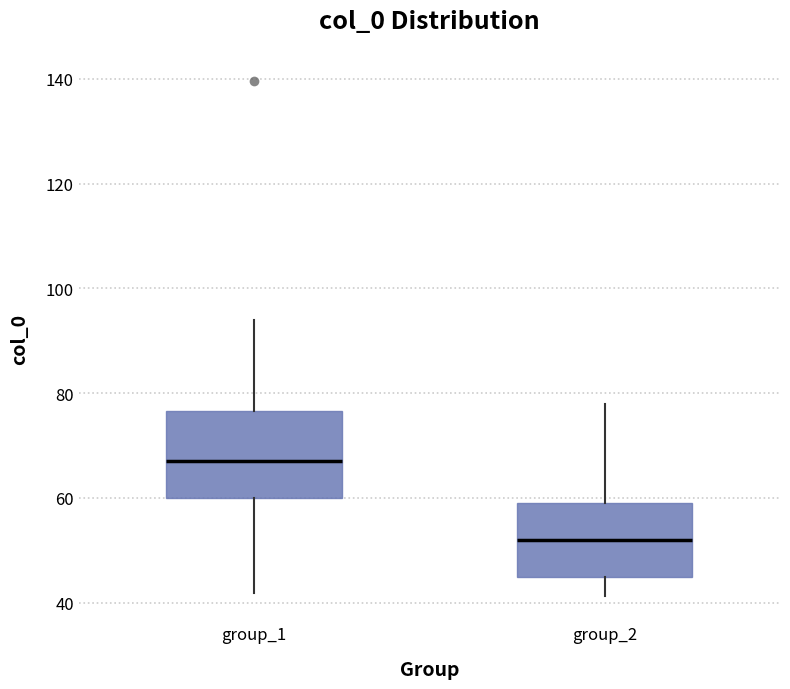

Reading left to right, read every box against the y-axis: the position of its median line, the range the box covers, and the ends of its whiskers. The values are not printed on the chart, so give them approximately, as read against the axis.

group_1: median 68, box 60 to 76, whiskers 42 to 94
group_2: median 52, box 44 to 60, whiskers 42 to 78